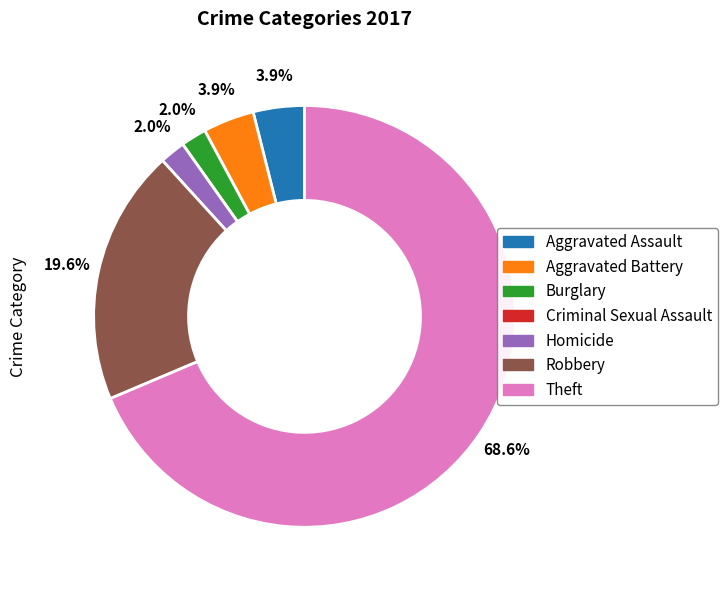

Between Burglary and Aggravated Battery, which is larger?

Aggravated Battery